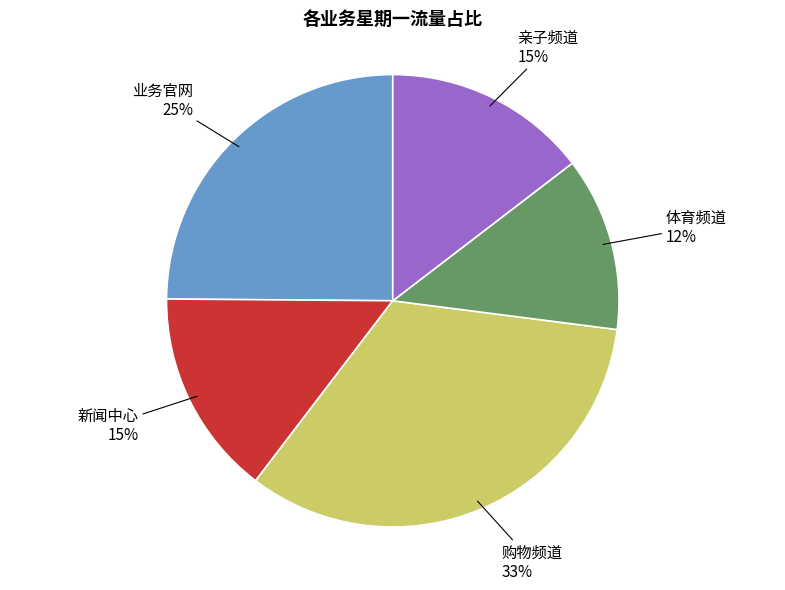

Count the number of slices in the pie.

5